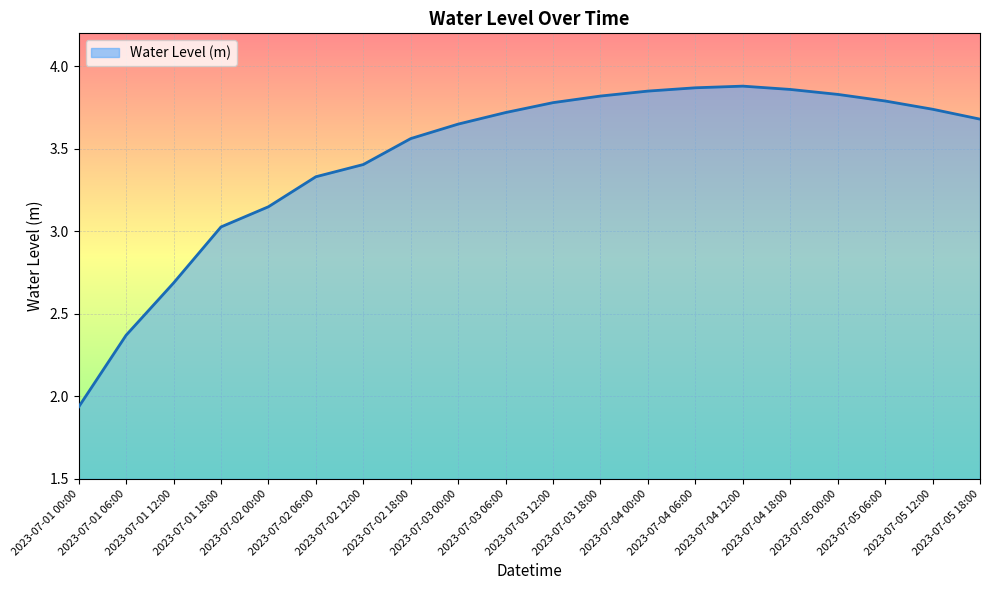

List the labels in order of value, smallest first.

2023-07-01 00:00, 2023-07-01 06:00, 2023-07-01 12:00, 2023-07-01 18:00, 2023-07-02 00:00, 2023-07-02 06:00, 2023-07-02 12:00, 2023-07-02 18:00, 2023-07-03 00:00, 2023-07-05 18:00, 2023-07-03 06:00, 2023-07-05 12:00, 2023-07-03 12:00, 2023-07-05 06:00, 2023-07-03 18:00, 2023-07-05 00:00, 2023-07-04 00:00, 2023-07-04 18:00, 2023-07-04 06:00, 2023-07-04 12:00